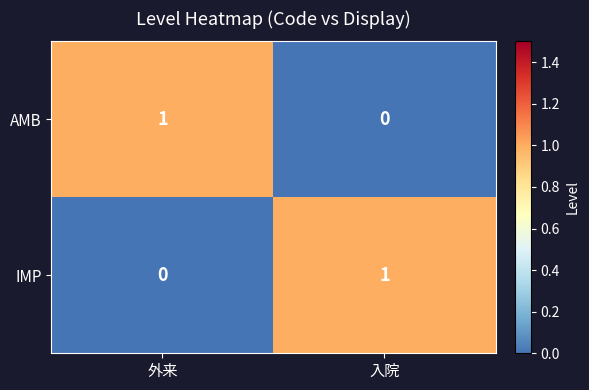

Reading left to right, list all the values displayed in this chart.

AMB: 1	0
IMP: 0	1